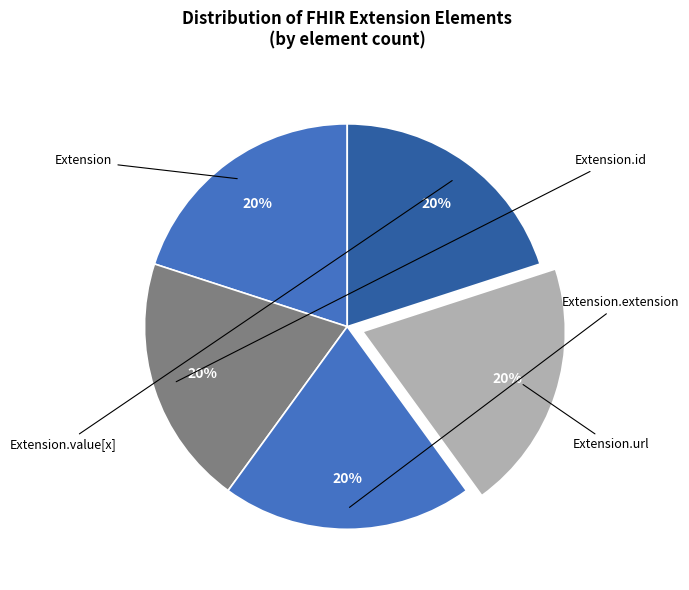

How many slices are in this pie chart?

5